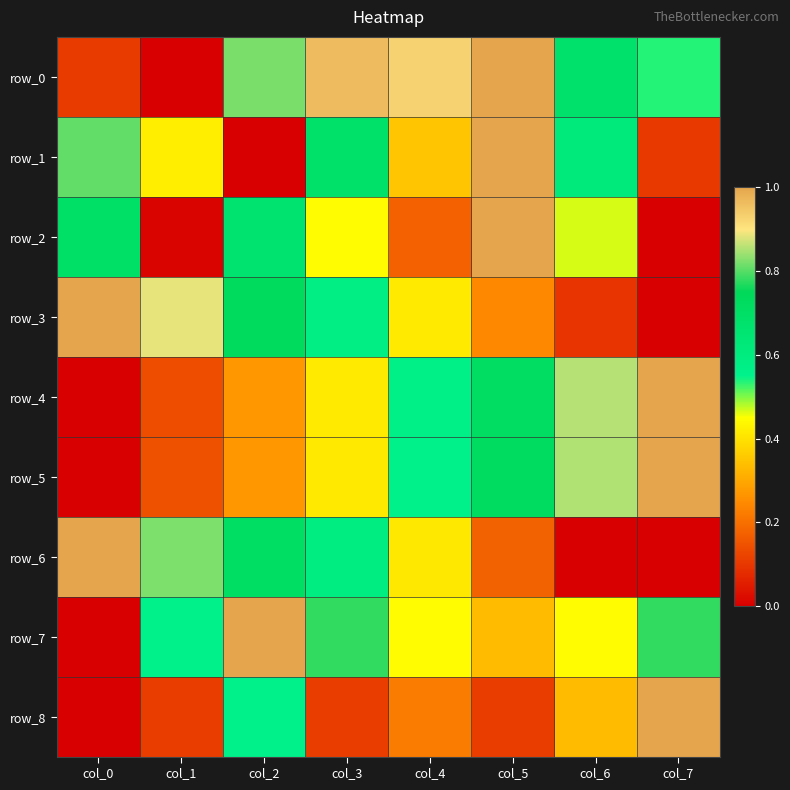

Reading left to right, extract all data points from this chart.

row_0: 0.1	0.0	0.8	1.0	0.9	1.0	0.7	0.5
row_1: 0.8	0.4	0.0	0.7	0.4	1.0	0.6	0.1
row_2: 0.7	0.0	0.7	0.4	0.2	1.0	0.5	0.0
row_3: 1.0	0.9	0.7	0.6	0.4	0.2	0.1	0.0
row_4: 0.0	0.1	0.3	0.4	0.6	0.7	0.9	1.0
row_5: 0.0	0.1	0.3	0.4	0.6	0.7	0.9	1.0
row_6: 1.0	0.8	0.7	0.6	0.4	0.2	0.0	0.0
row_7: 0.0	0.6	1.0	0.8	0.4	0.3	0.4	0.8
row_8: 0.0	0.1	0.6	0.1	0.2	0.1	0.3	1.0